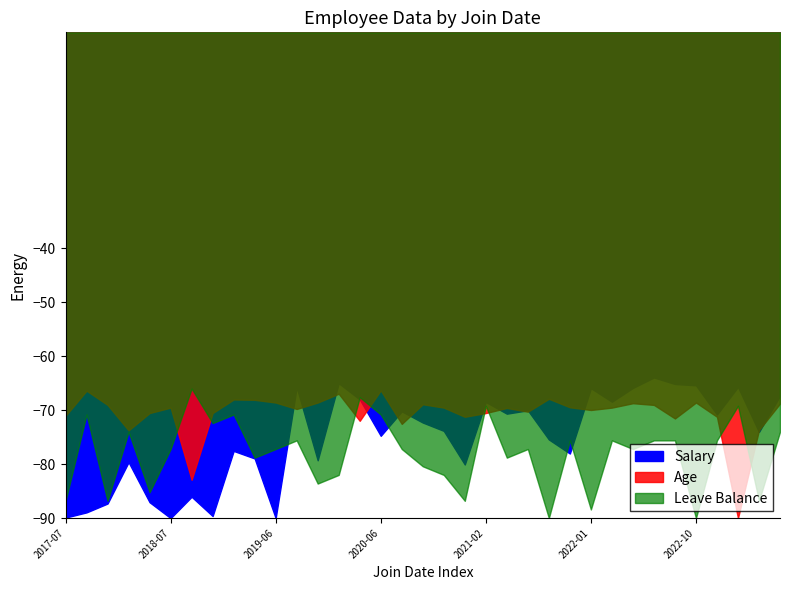

At how many categories does at least one series exceed 76120?

7